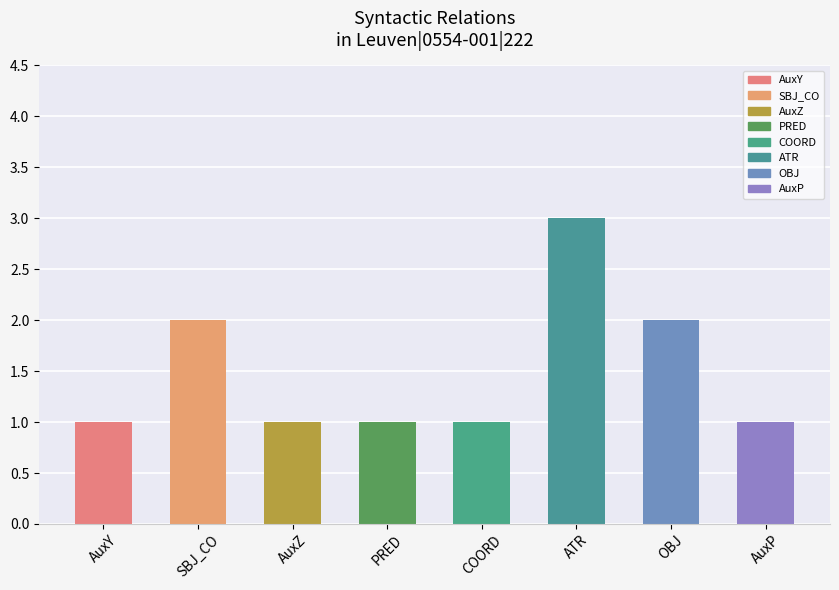

Are the bars horizontal?

No